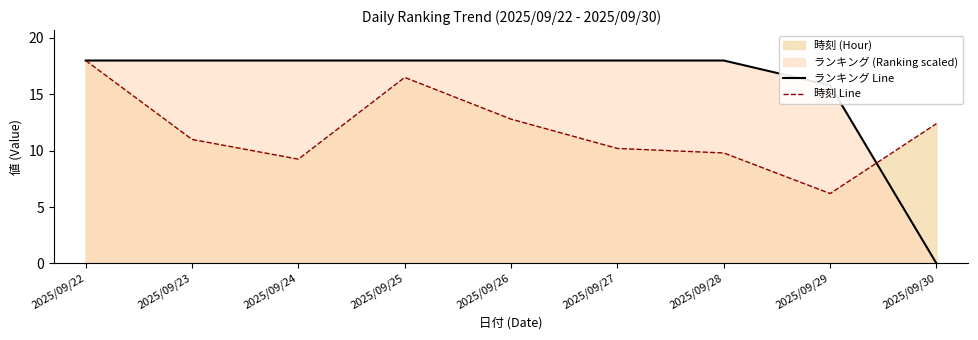

What is the value of the ランキング Line point at the 6th from the left?

18.0